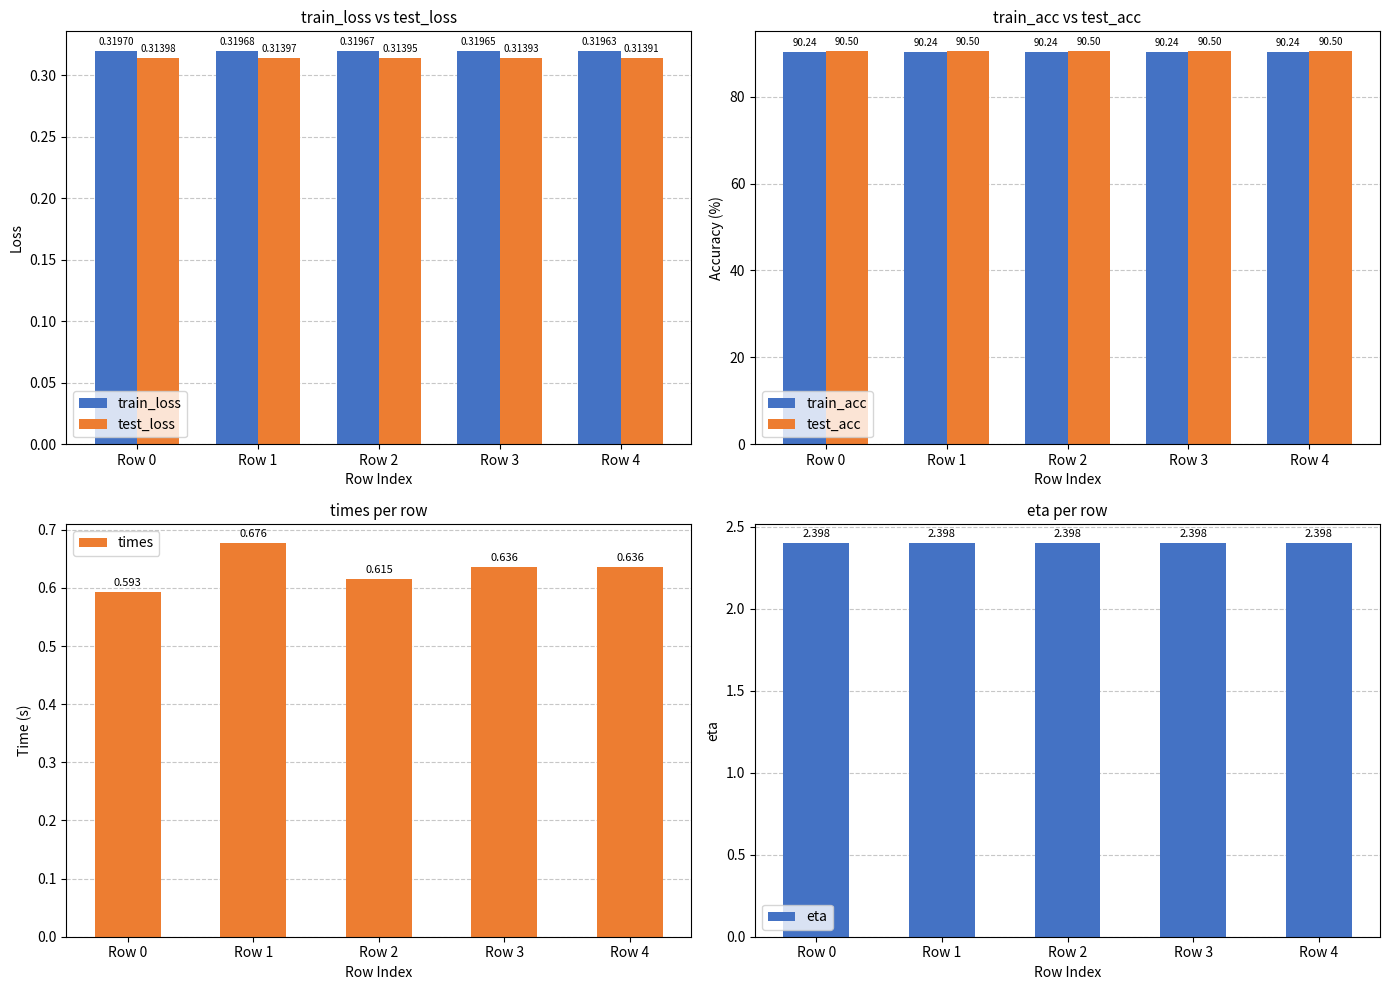

List the labels in order of train_loss value, smallest first.

Row 4, Row 3, Row 2, Row 1, Row 0